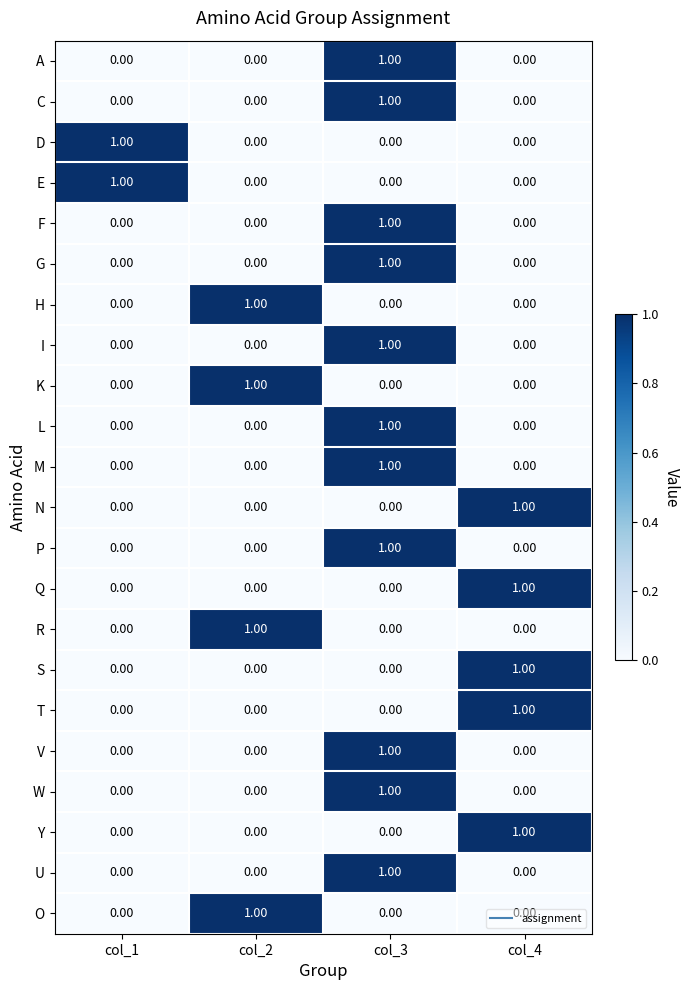

At how many categories does at least one series exceed 0?

4